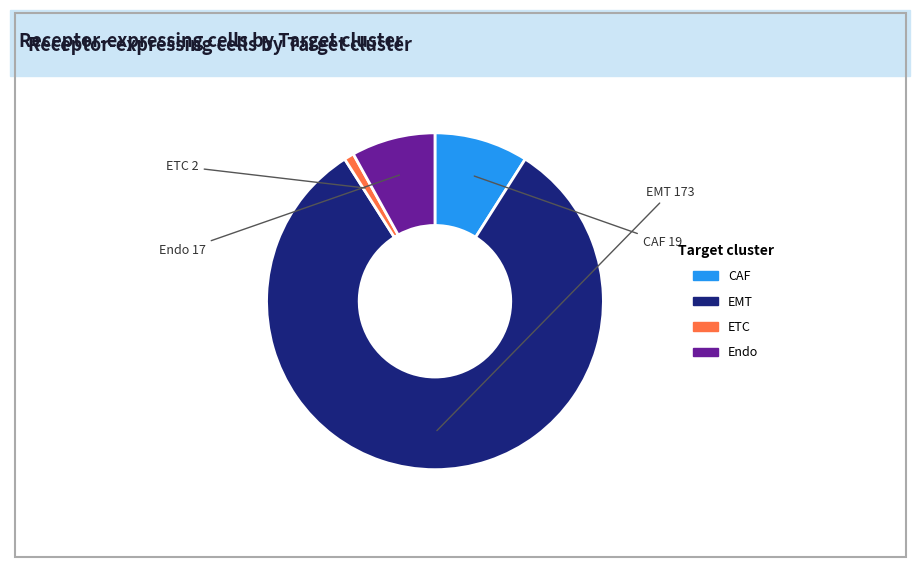

Does CAF account for over 50% of the chart?

No